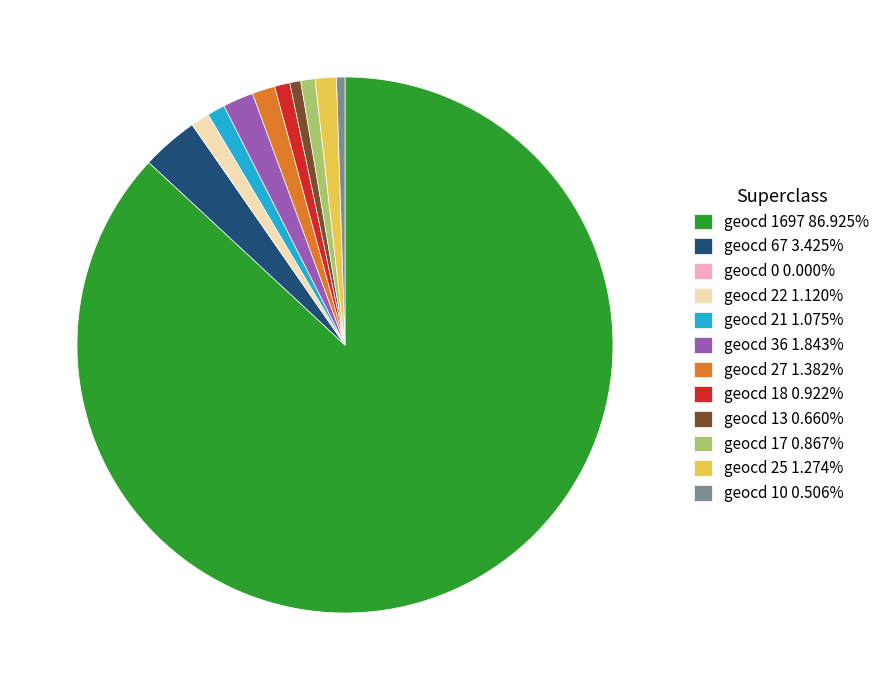

Is it true that geocd 22 is 1% of the pie?

True